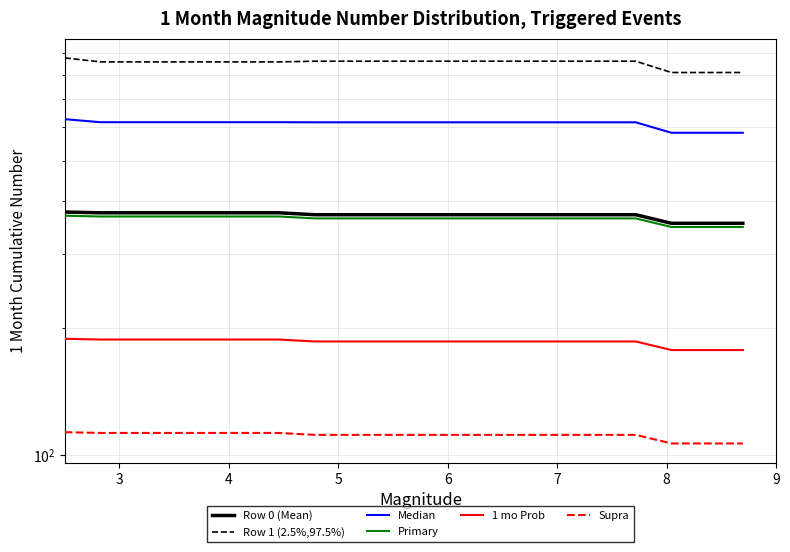

At how many categories does at least one series exceed 427?

20